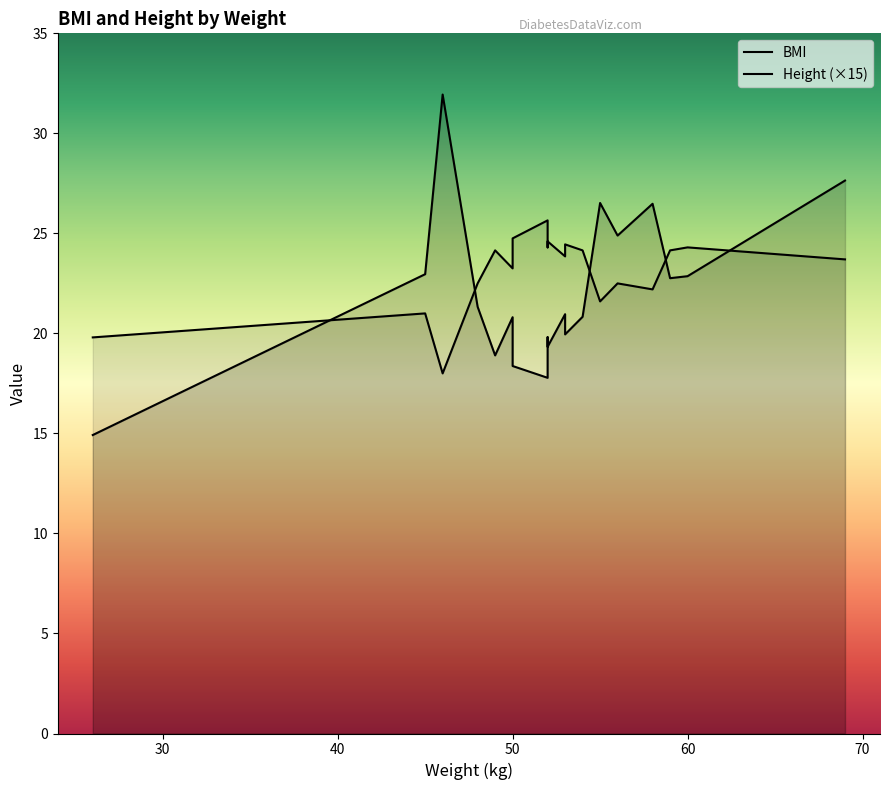

At how many categories does at least one series exceed 11?

20